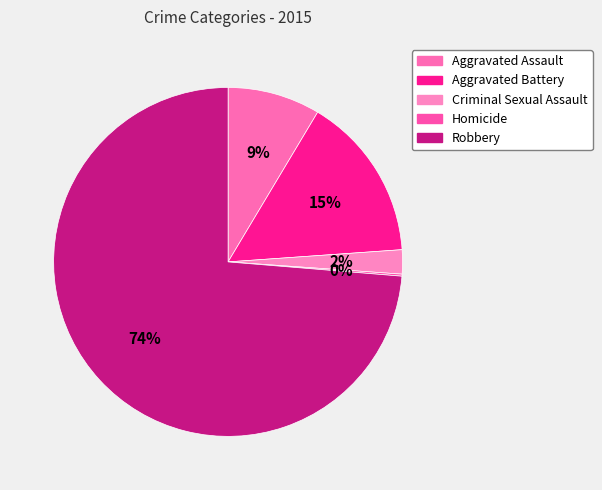

The Criminal Sexual Assault slice represents 2% of the pie. True or false?

True